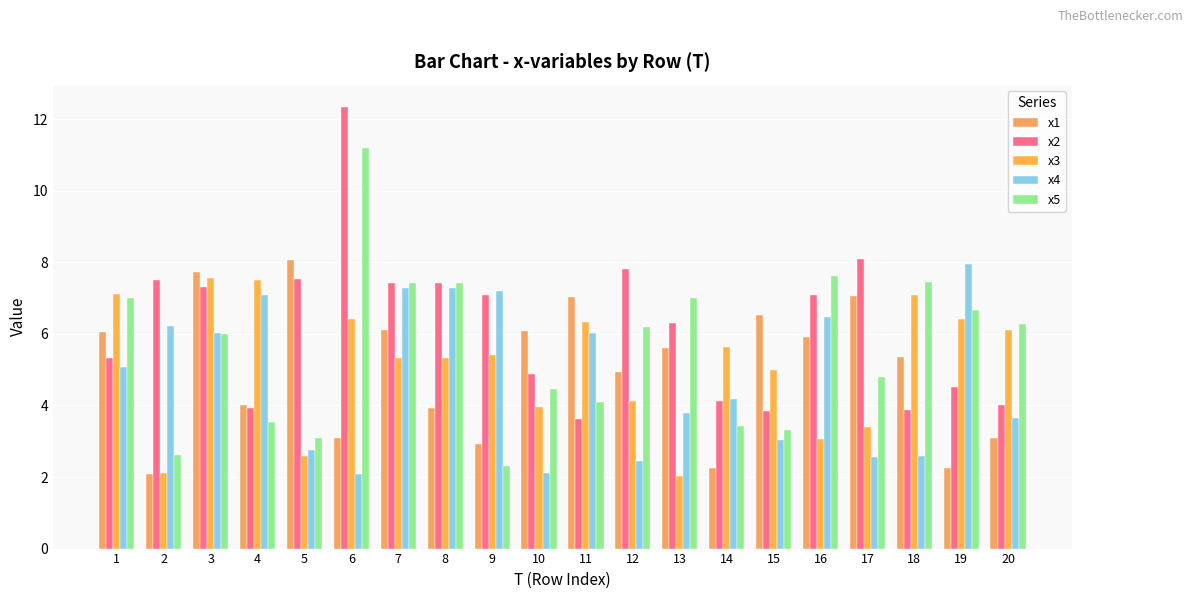

Reading right to left, extract all data points from this chart.

x1: 20=3.1	19=2.2	18=5.4	17=7.1	16=5.9	15=6.5	14=2.2	13=5.6	12=4.9	11=7.0	10=6.1	9=2.9	8=3.9	7=6.1	6=3.1	5=8.1	4=4.0	3=7.7	2=2.1	1=6.1
x2: 20=4.0	19=4.5	18=3.9	17=8.1	16=7.1	15=3.8	14=4.1	13=6.3	12=7.8	11=3.6	10=4.9	9=7.1	8=7.4	7=7.4	6=12.3	5=7.5	4=3.9	3=7.3	2=7.5	1=5.3
x3: 20=6.1	19=6.4	18=7.1	17=3.4	16=3.1	15=5.0	14=5.6	13=2.0	12=4.1	11=6.3	10=3.9	9=5.4	8=5.3	7=5.3	6=6.4	5=2.6	4=7.5	3=7.6	2=2.1	1=7.1
x4: 20=3.7	19=8.0	18=2.6	17=2.6	16=6.5	15=3.0	14=4.2	13=3.8	12=2.5	11=6.0	10=2.1	9=7.2	8=7.3	7=7.3	6=2.1	5=2.7	4=7.1	3=6.0	2=6.2	1=5.1
x5: 20=6.3	19=6.7	18=7.5	17=4.8	16=7.6	15=3.3	14=3.4	13=7.0	12=6.2	11=4.1	10=4.4	9=2.3	8=7.4	7=7.4	6=11.2	5=3.1	4=3.5	3=6.0	2=2.6	1=7.0